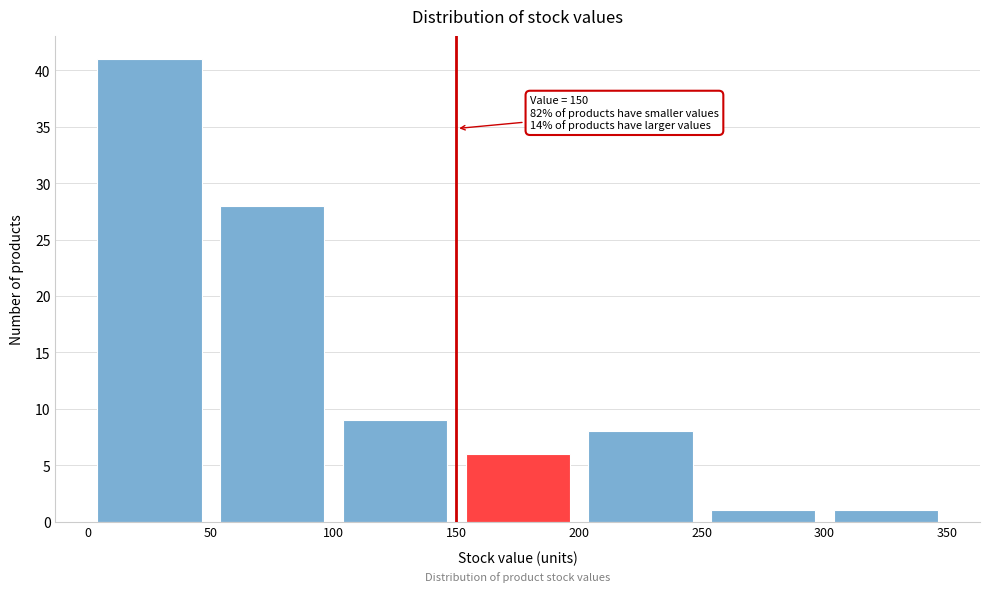

Over which range of the x-axis is the bar tallest?

0 to 50